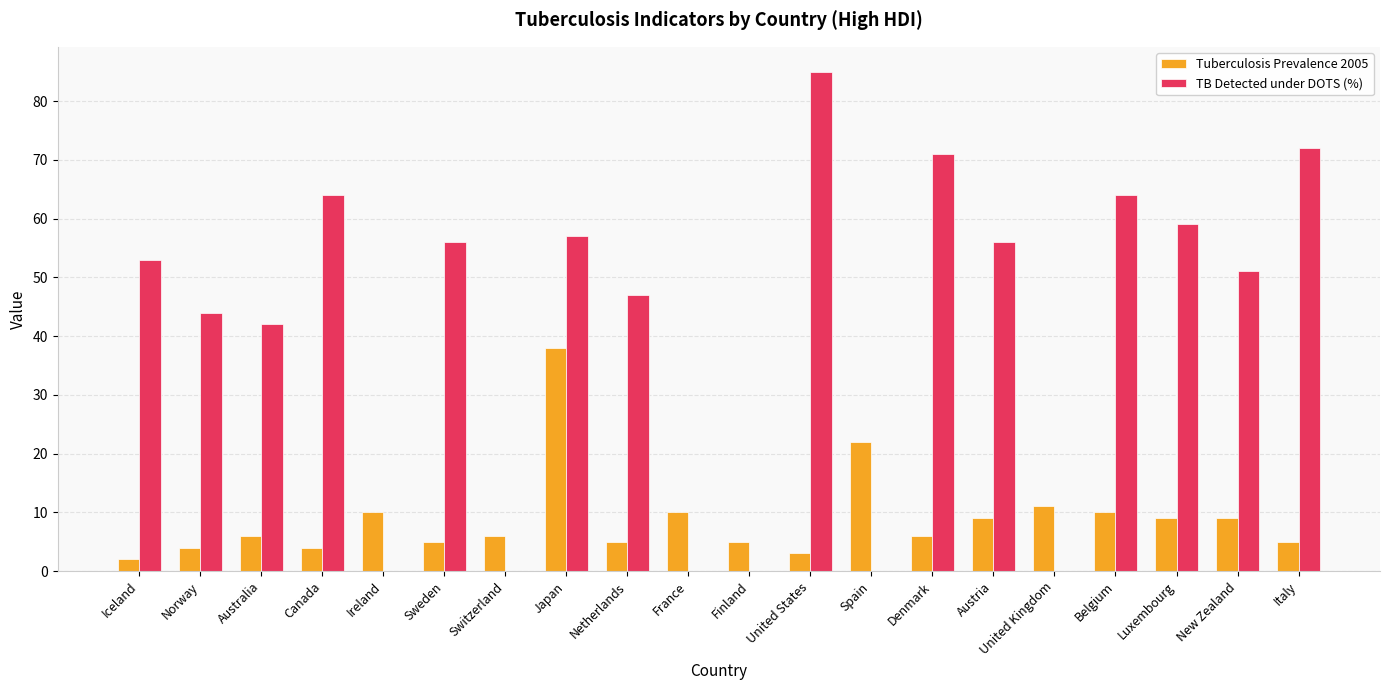

What is the sum of all Tuberculosis Prevalence 2005 values?

179